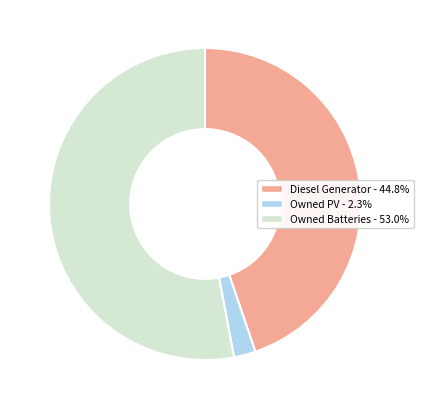

True or false: Owned PV accounts for 19% of the total.

False